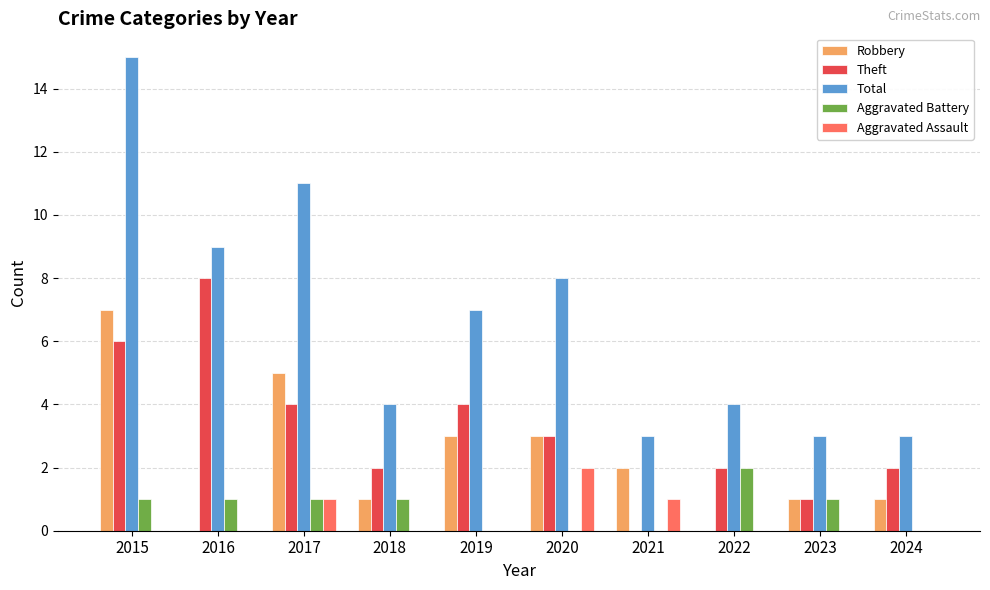

What is the total value across all series at 2022?

8